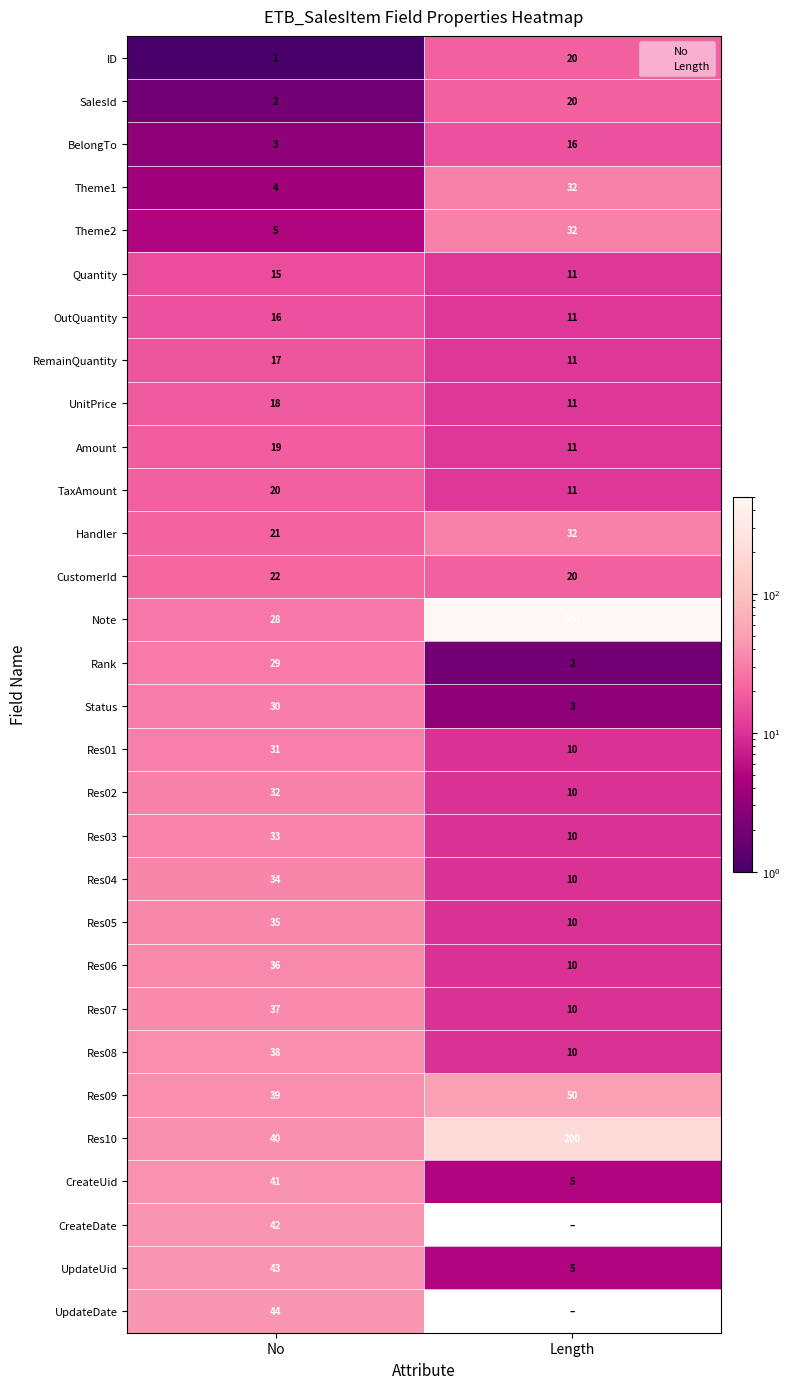

Rank the categories by Res06 value from highest to lowest.

No, Length